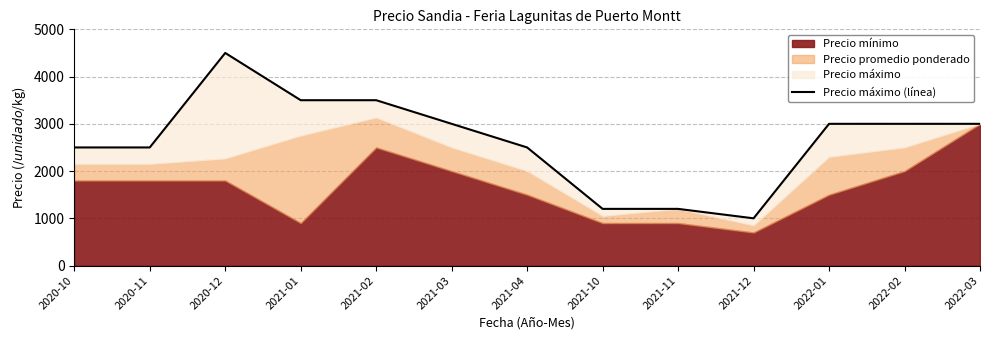

Reading left to right, transcribe all the data shown in this chart.

2020-10=2500	2020-11=2500	2020-12=4500	2021-01=3500	2021-02=3500	2021-03=3000	2021-04=2500	2021-10=1200	2021-11=1200	2021-12=1000	2022-01=3000	2022-02=3000	2022-03=3000